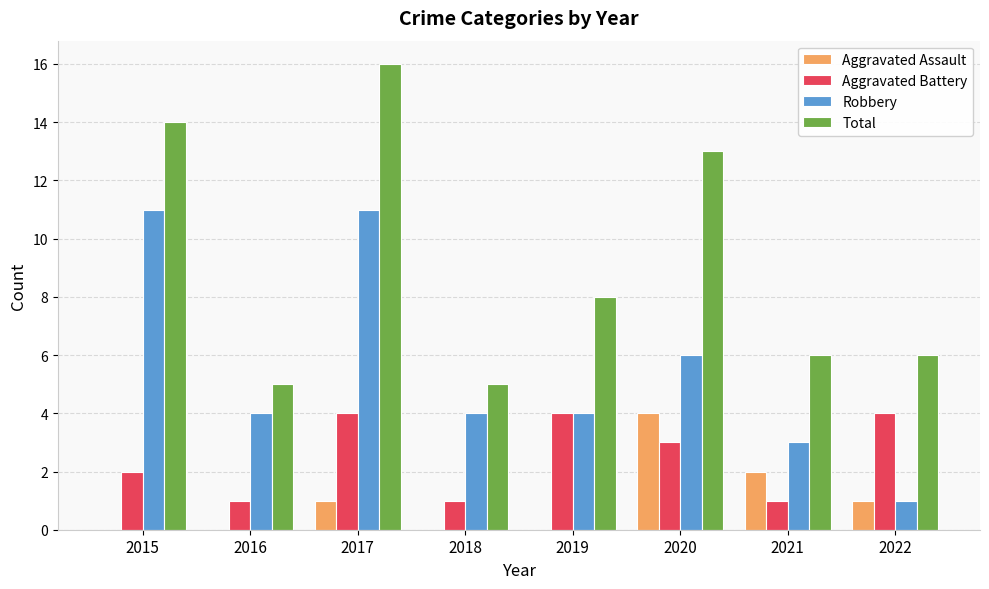

True or false: Total has a value of 5 at 2016.

True